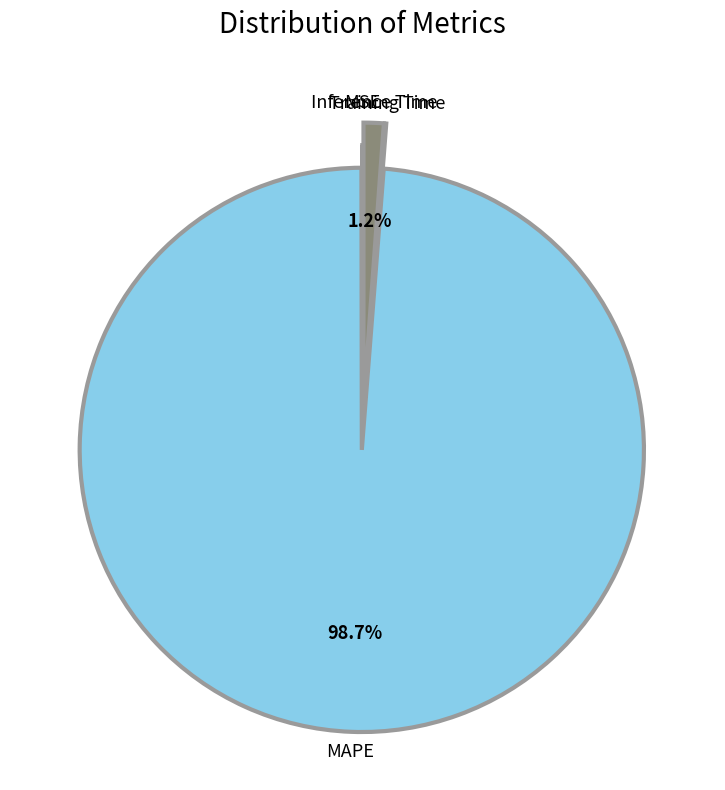

Does Inference Time represent more than half of the total?

No